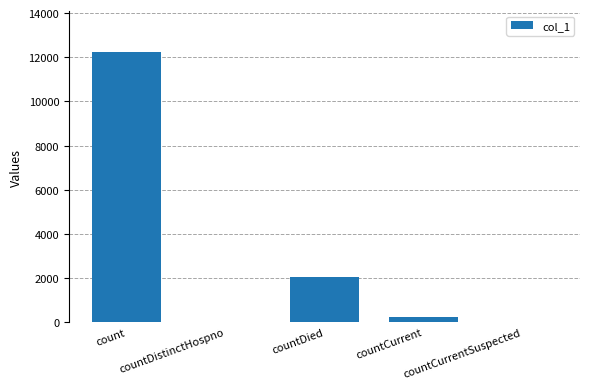

Are the bars horizontal?

No